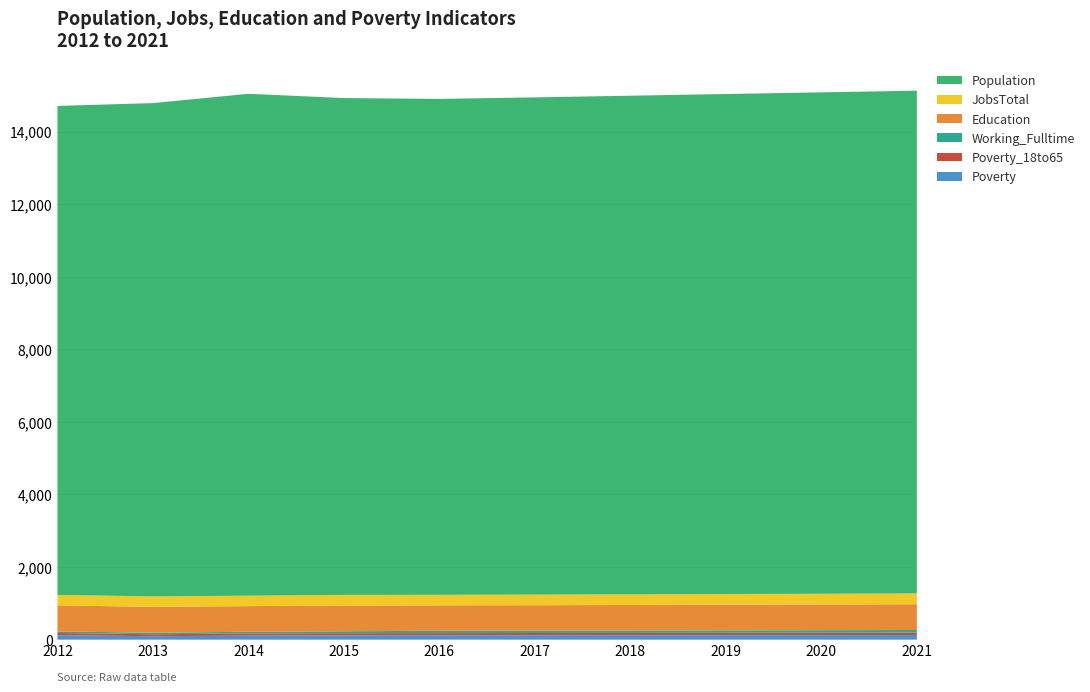

Reading right to left, list all the values displayed in this chart.

Poverty: 2021=127	2020=125	2019=124	2018=122	2017=121	2016=120	2015=120	2014=110	2013=96	2012=120
Poverty_18to65: 2021=66	2020=65	2019=64	2018=63	2017=62	2016=61	2015=58	2014=61	2013=52	2012=64
Working_Fulltime: 2021=73	2020=71	2019=69	2018=67	2017=65	2016=64	2015=53	2014=47	2013=43	2012=43
Education: 2021=710	2020=708	2019=706	2018=704	2017=701	2016=700	2015=709	2014=706	2013=713	2012=717
JobsTotal: 2021=298	2020=296	2019=295	2018=293	2017=292	2016=291	2015=294	2014=288	2013=289	2012=289
Population: 2021=13854	2020=13816	2019=13778	2018=13740	2017=13702	2016=13665	2015=13690	2014=13830	2013=13592	2012=13475